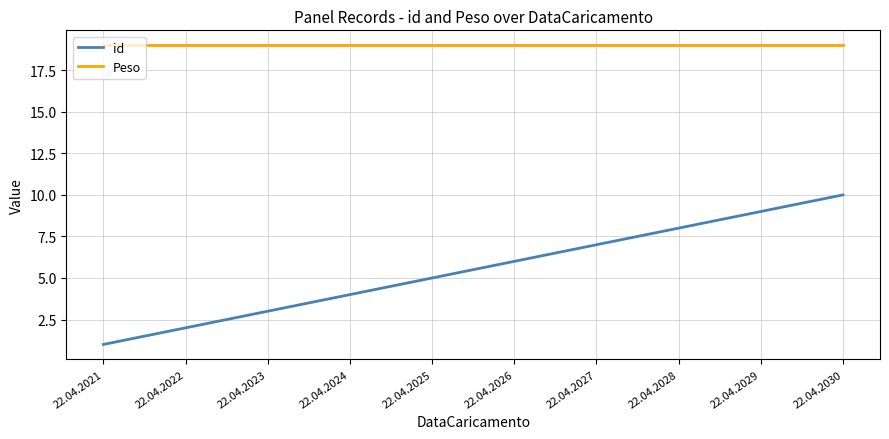

Rank the series by their average value, from lowest to highest.

id, Peso